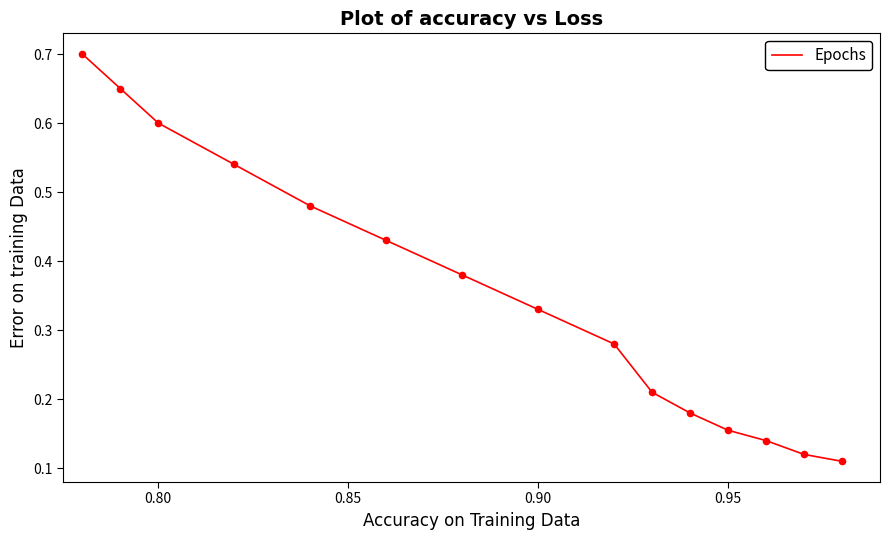

What is the difference between the maximum and minimum values?

0.6